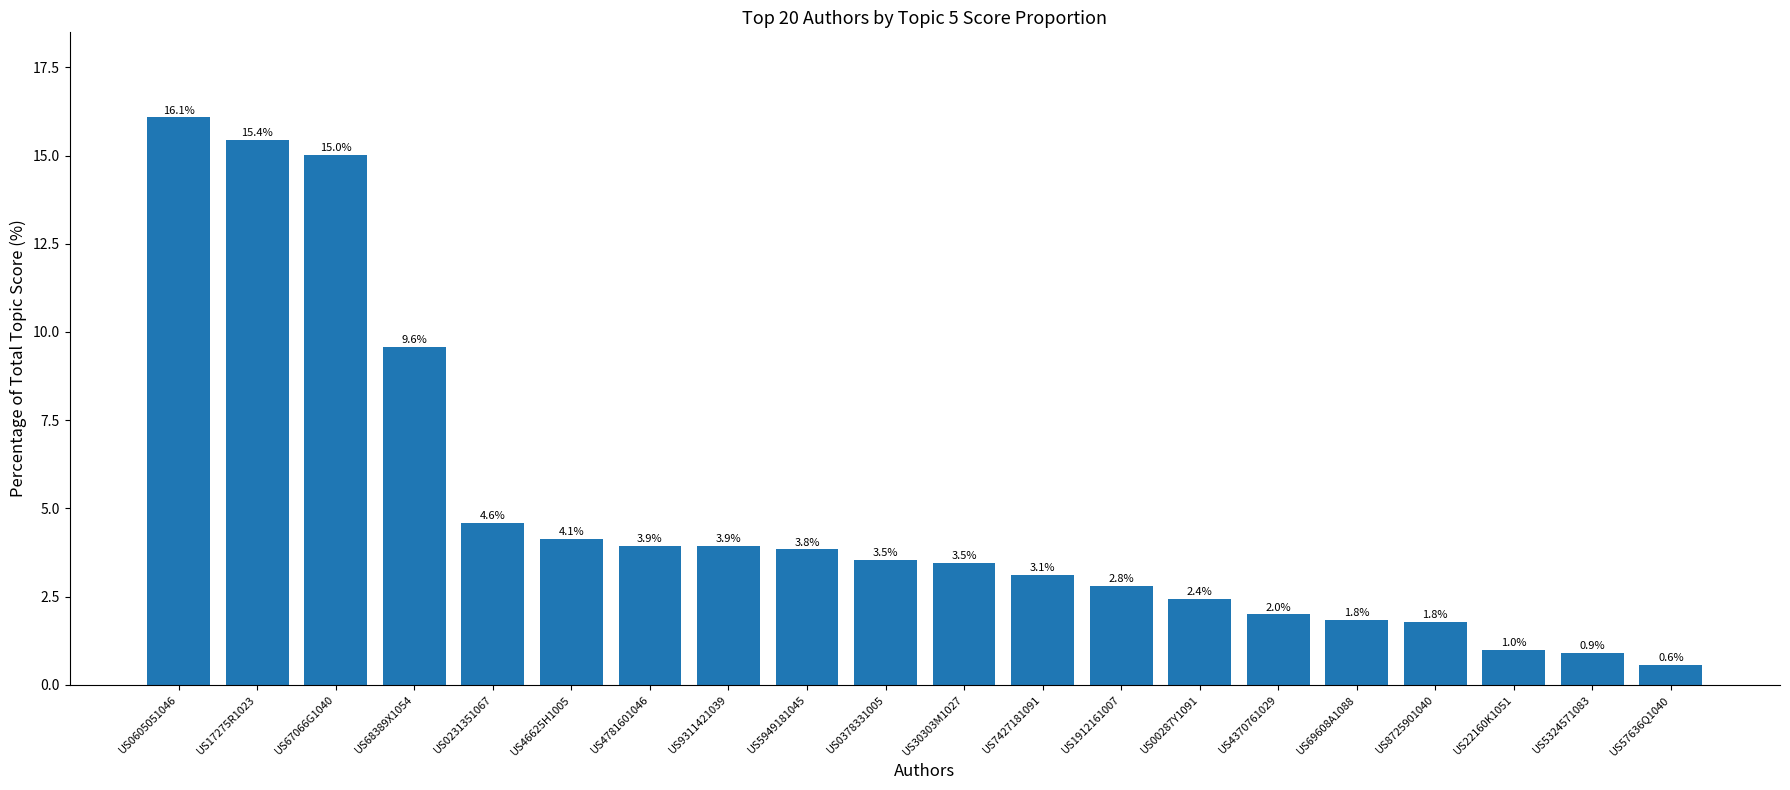

What is the value of the 4th bar from the left?

9.6